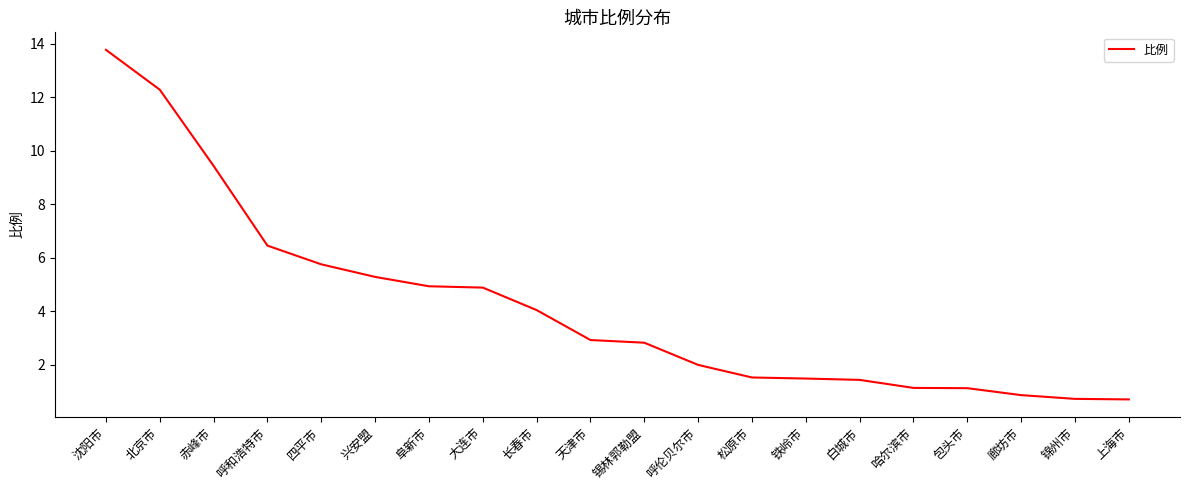

Where is the data nearest to the value 7?

呼和浩特市